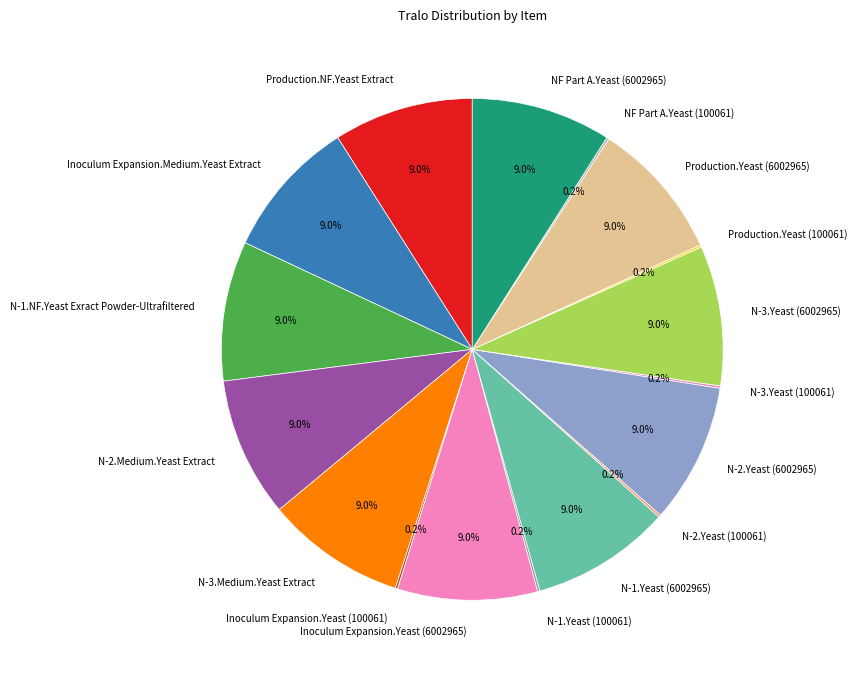

What percentage is NOT represented by N-2.Yeast (6002965)?

91.0%